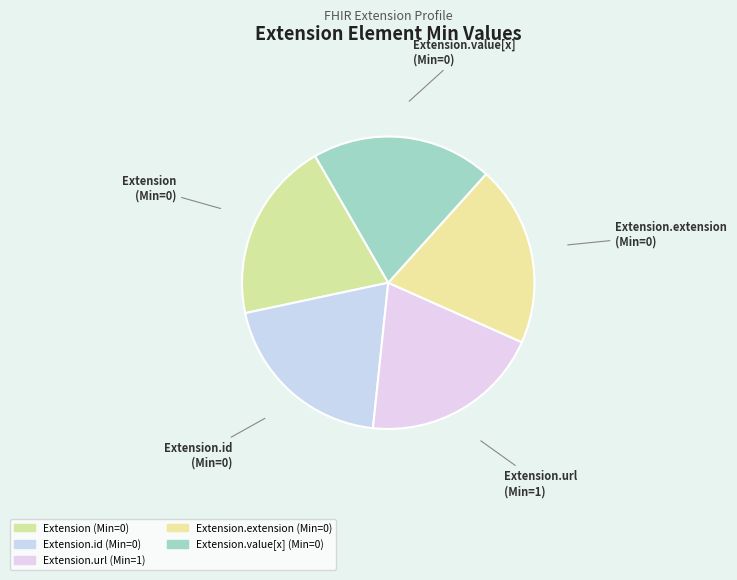

Which category has the smallest portion of the pie?

Extension